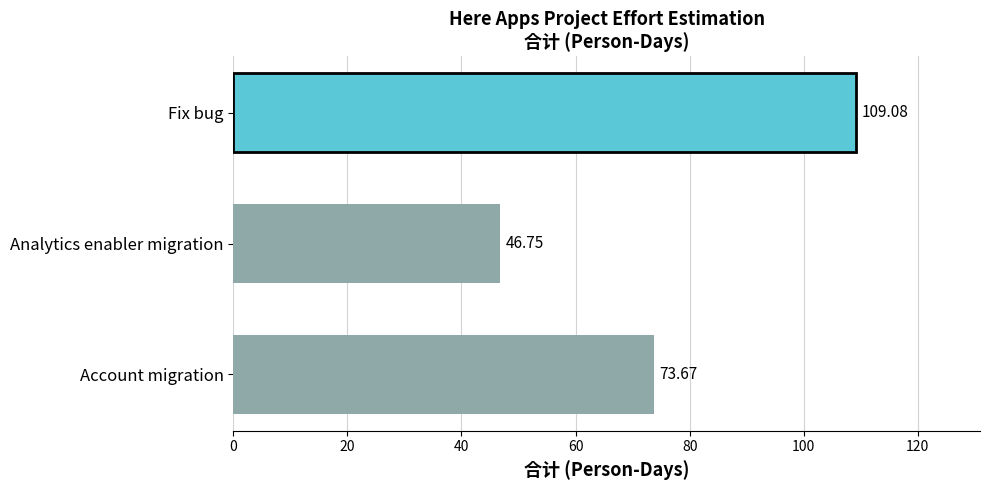

What is the sum of all values?

229.5